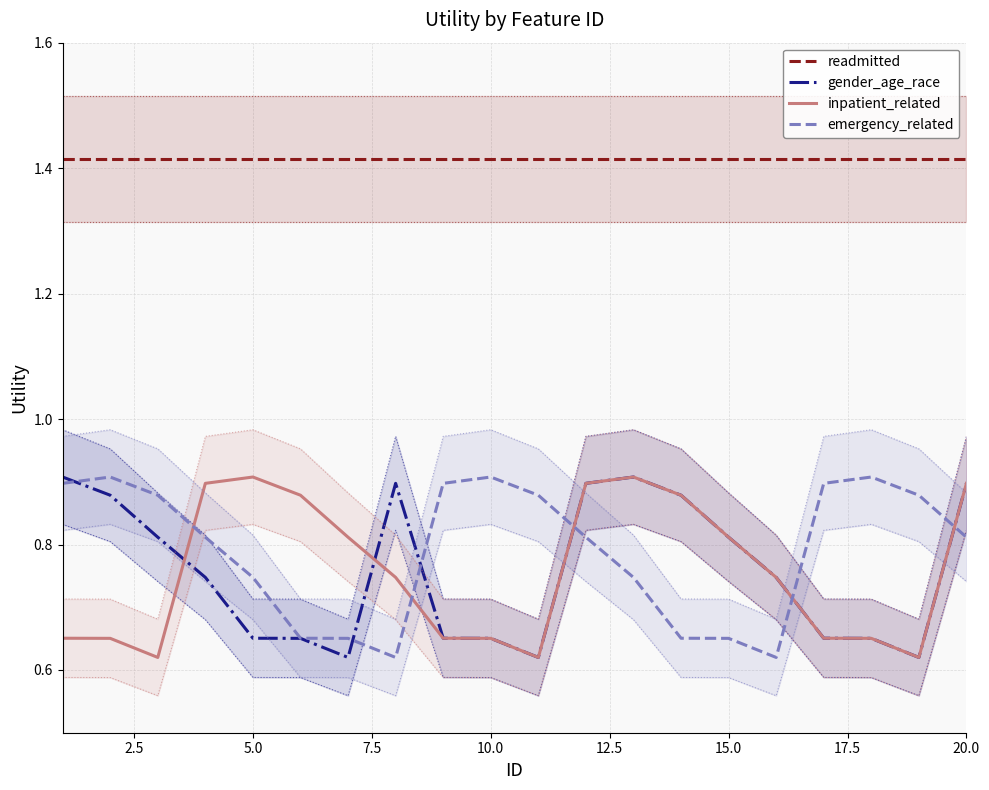

Which series ends up on top after the final intersection of inpatient_related and emergency_related?

inpatient_related